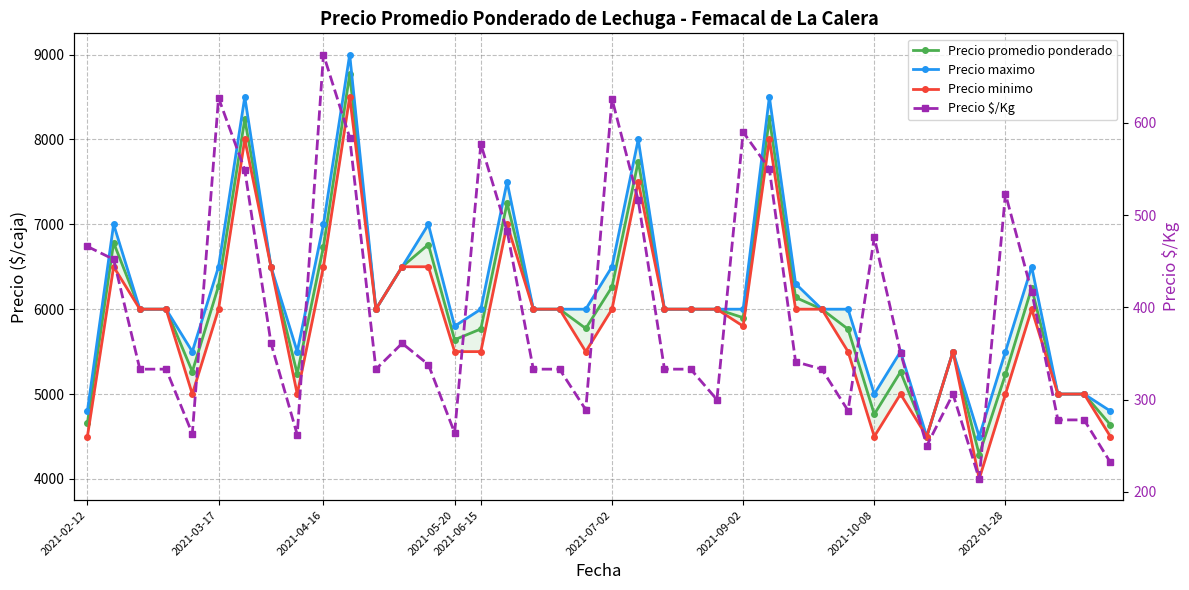

True or false: Precio promedio ponderado has more than 0 points higher than both neighbors.

True